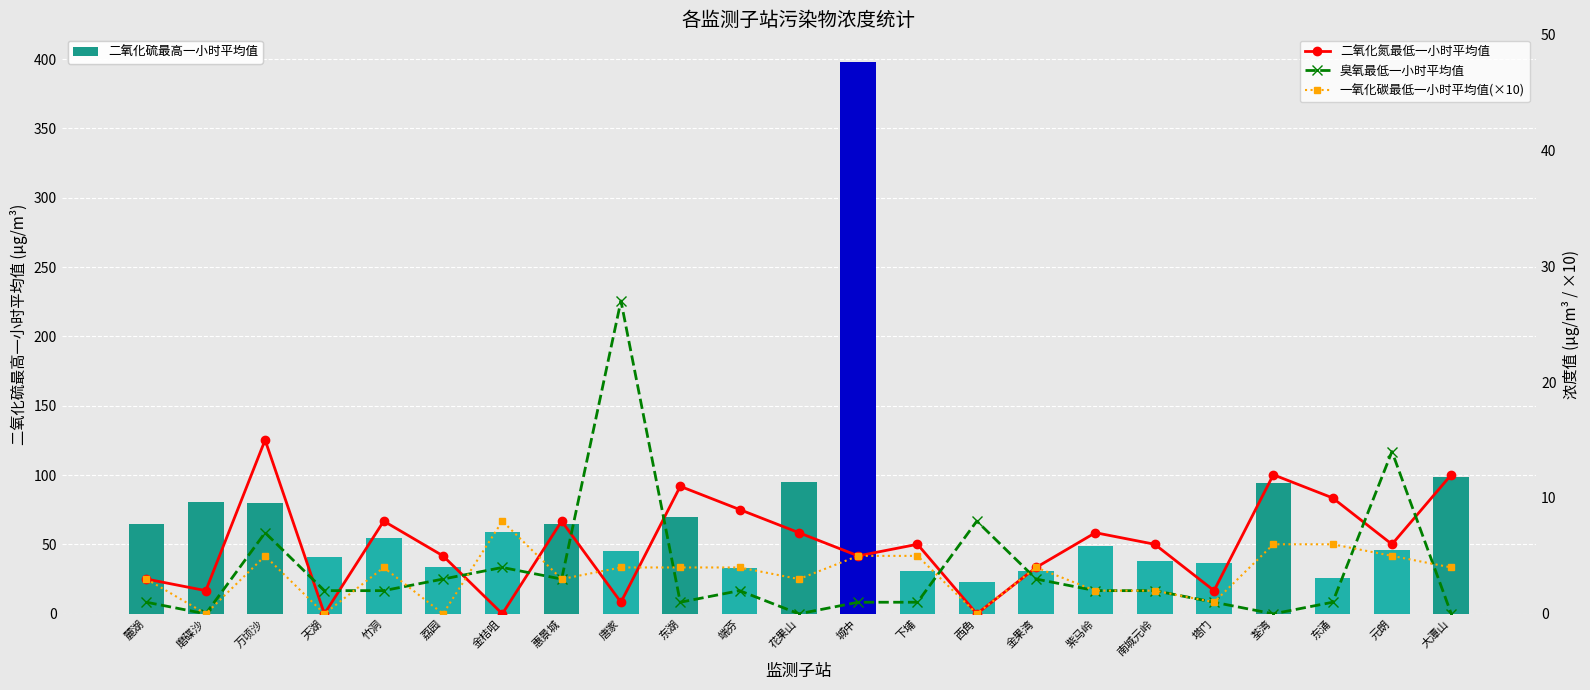

At 磨碟沙, list the series in order from largest to smallest.

二氧化硫最高一小时平均值, 二氧化氮最低一小时平均值, 臭氧最低一小时平均值, 一氧化碳最低一小时平均值(×10)